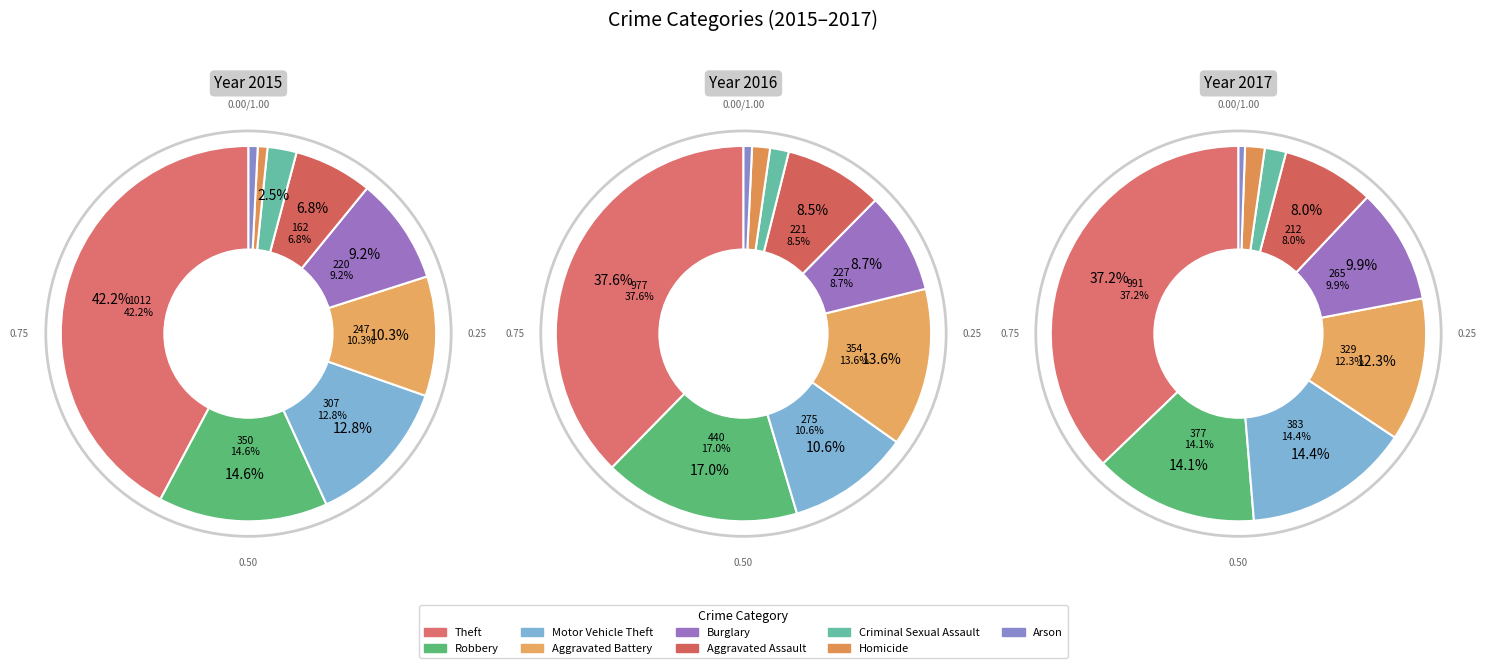

The Aggravated Battery slice represents 1% of the pie. True or false?

False